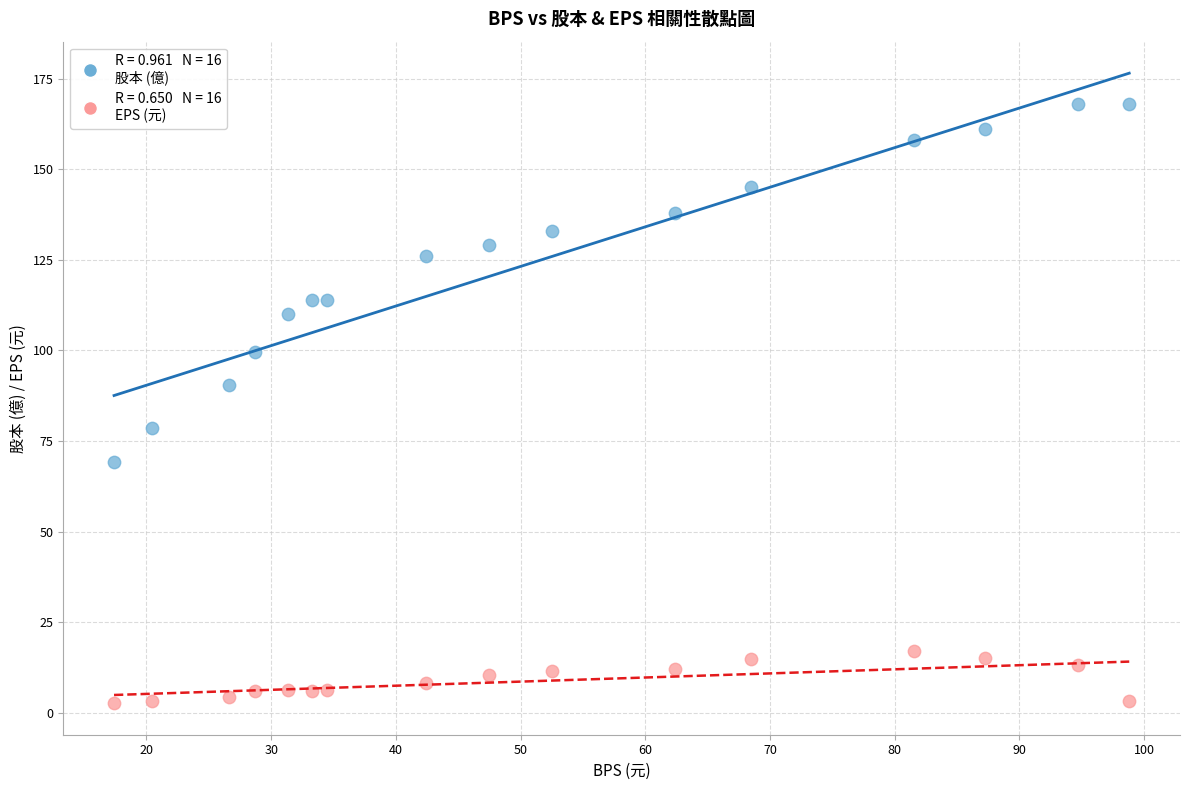

Across all data points, what is the range of X values (max minus min)?

81.4